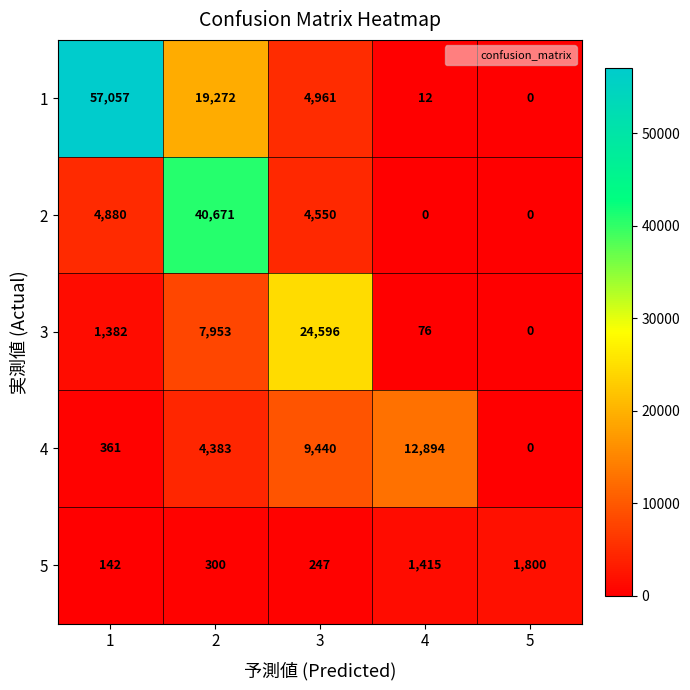

Reading right to left, extract all data points from this chart.

1: 0	12	4961	19272	57057
2: 0	0	4550	40671	4880
3: 0	76	24596	7953	1382
4: 0	12894	9440	4383	361
5: 1800	1415	247	300	142